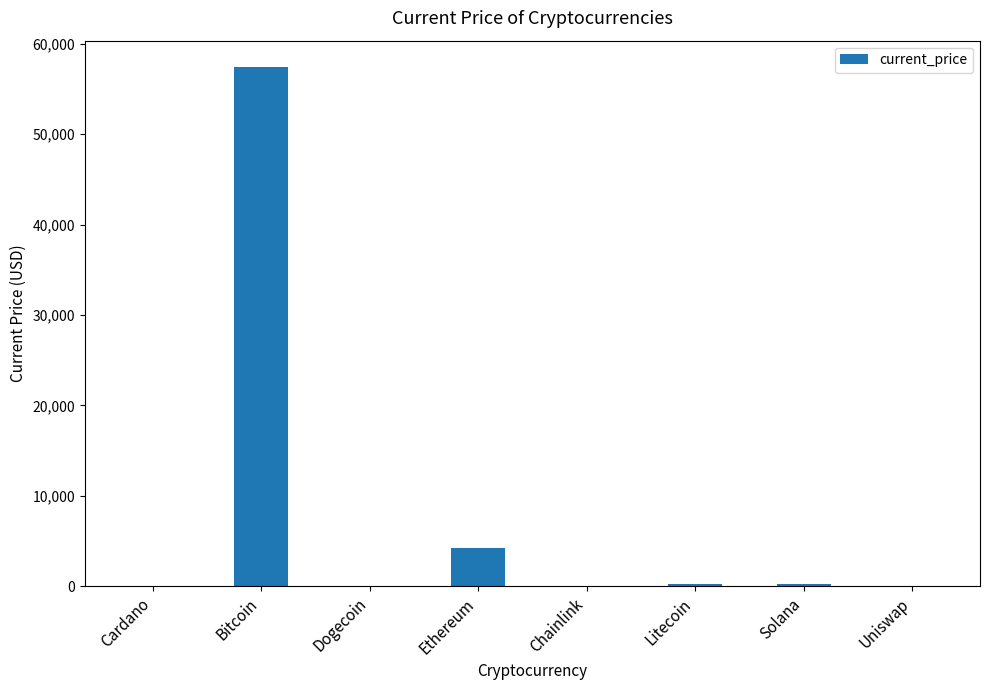

Which has a higher value, Ethereum or Chainlink?

Ethereum